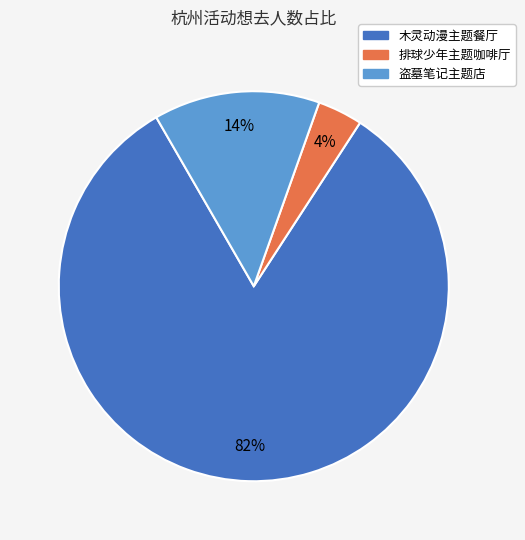

Is there any slice that represents more than half of the pie?

Yes